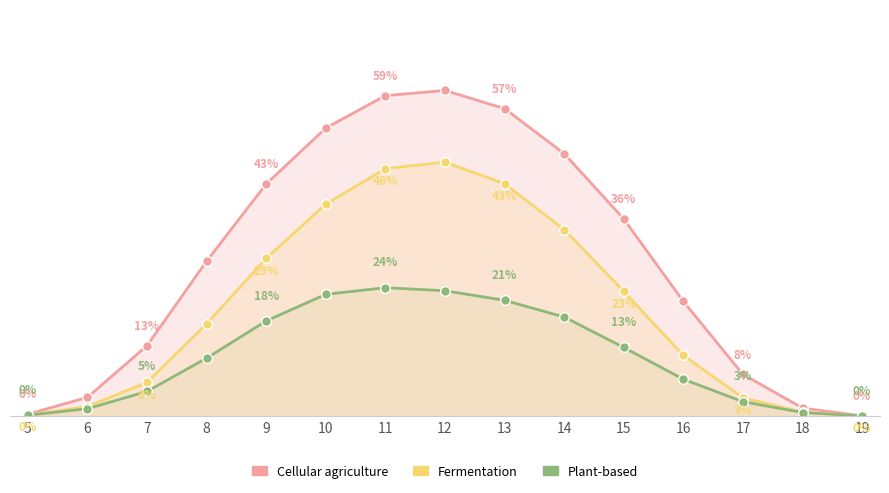

What is the maximum value shown in the chart?

60.0